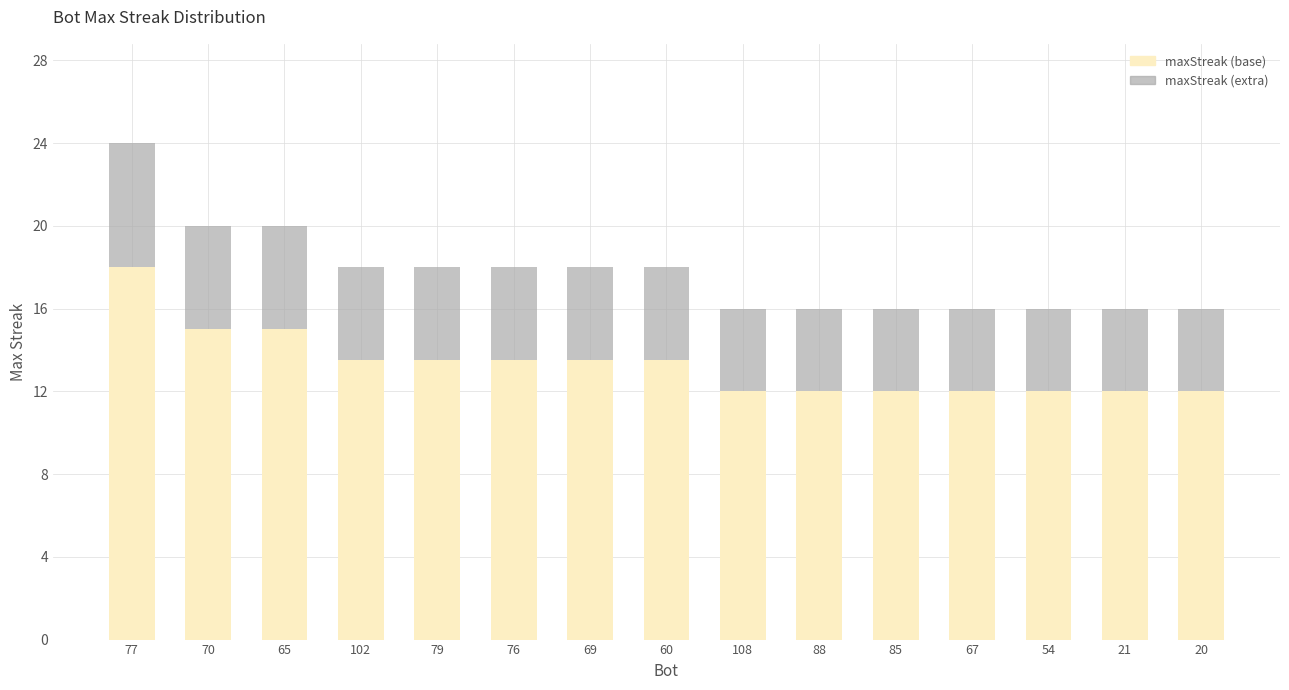

What is the maximum value for maxStreak (base)?

18.0